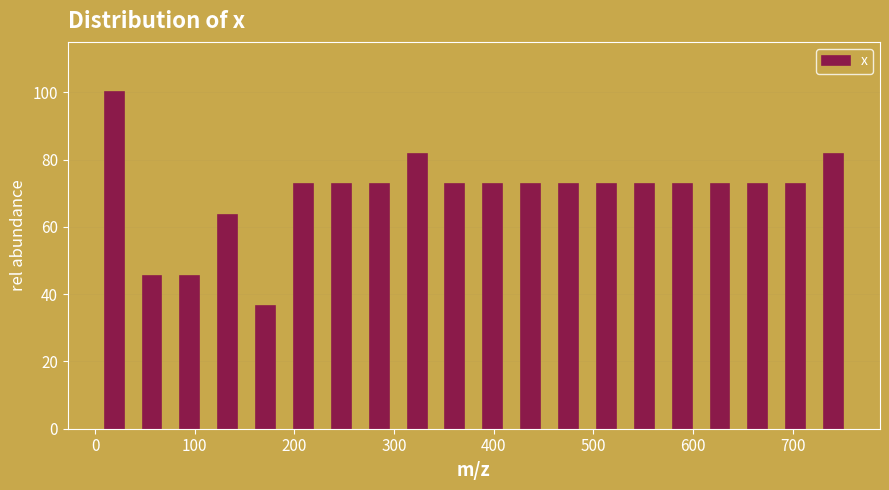

Read against the x-axis, roughly where is the centre of the tallest bar?

20